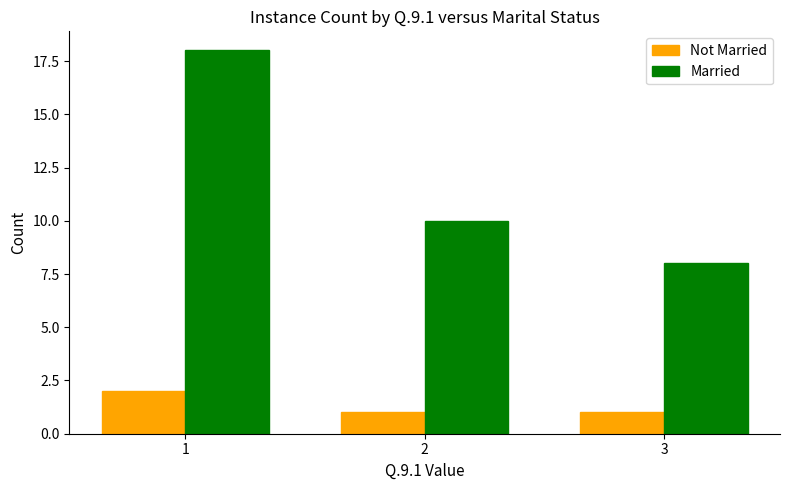

What are all the series names shown in the legend?

Not Married, Married